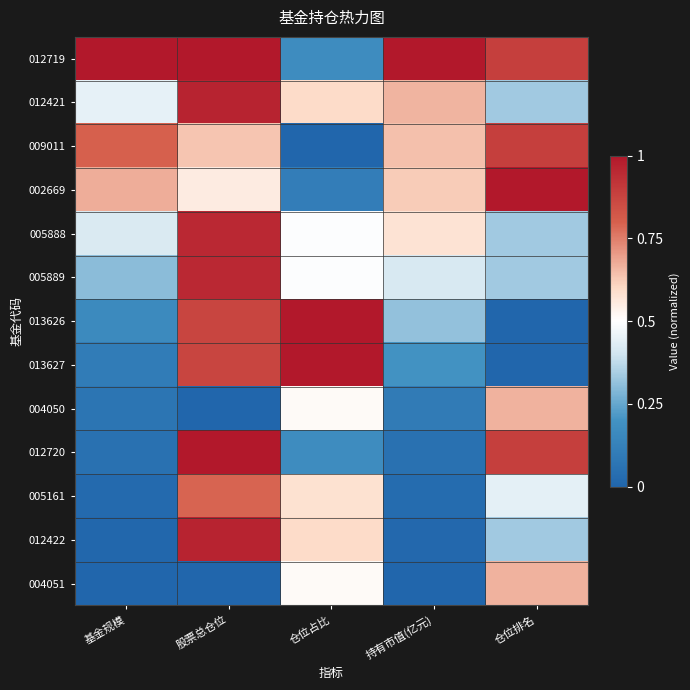

Rank the series by their maximum value, from lowest to highest.

004050, 004051, 005161, 009011, 005888, 005889, 012421, 012422, 012719, 002669, 013626, 013627, 012720